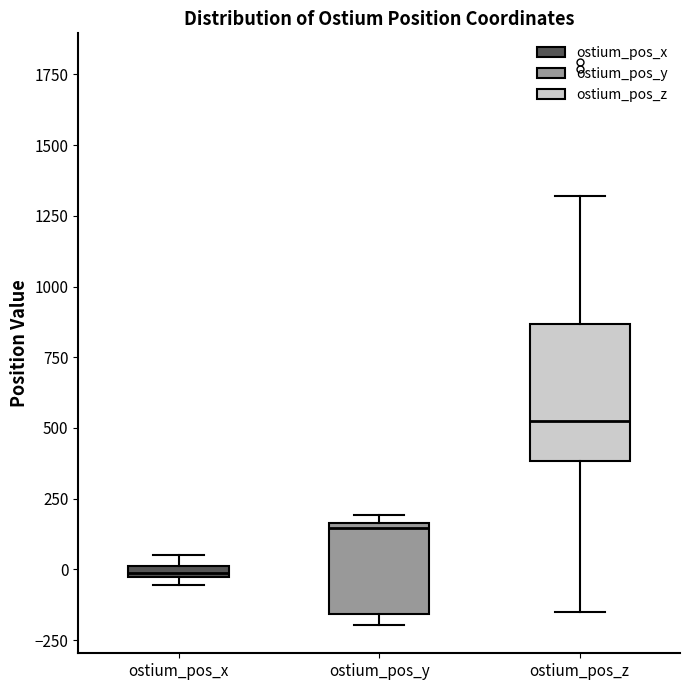

Comparing the boxes themselves (not the whiskers), which one is the tallest?

ostium_pos_z